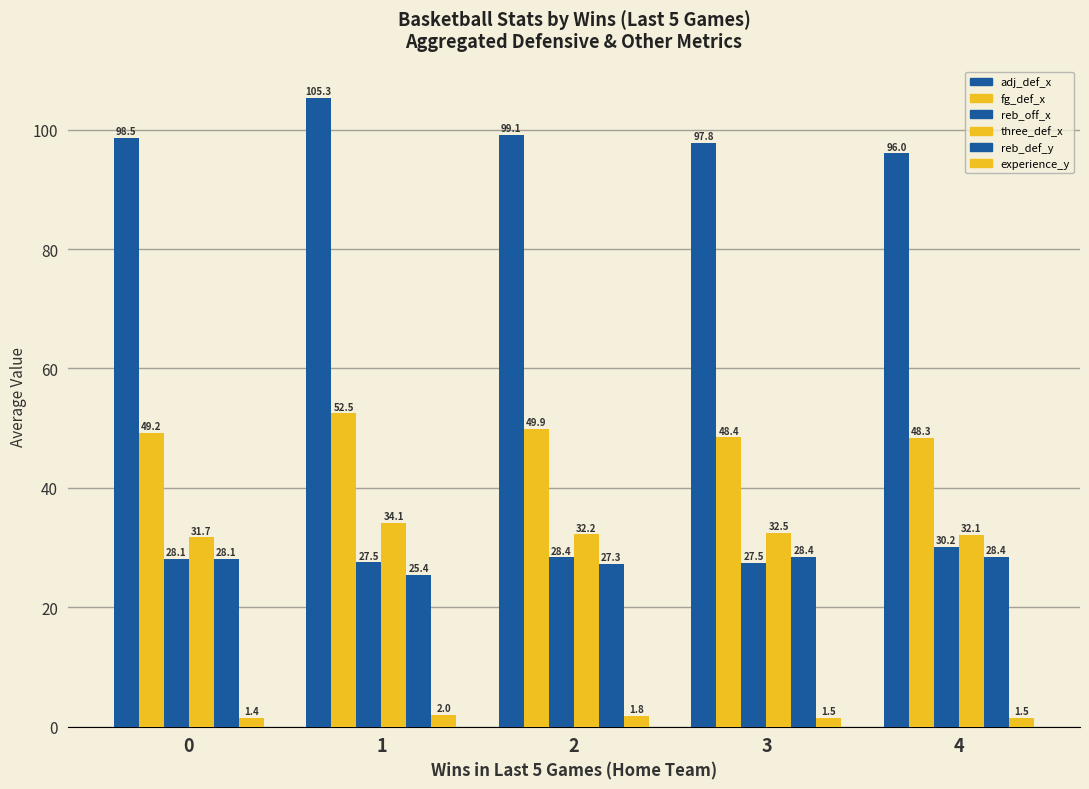

How many bars are there in total?

30